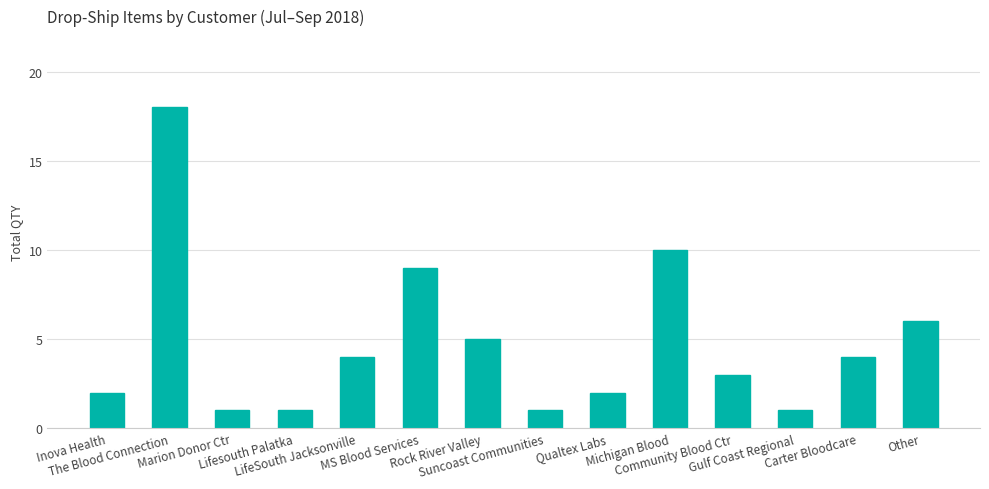

Which has a higher value, MS Blood Services or Lifesouth Palatka?

MS Blood Services